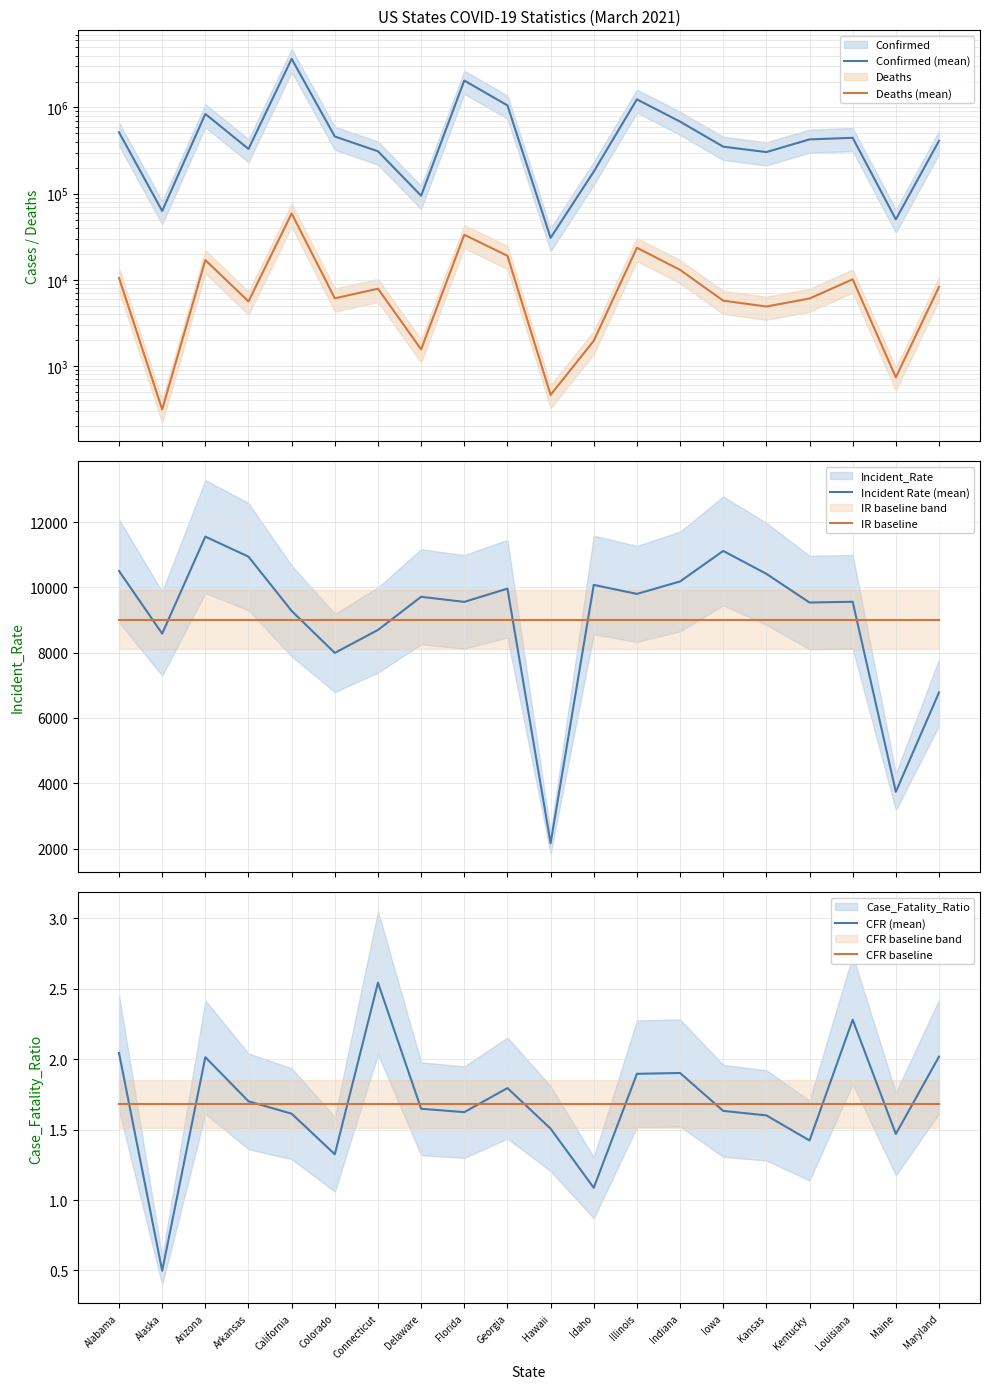

Which series has the largest range (max minus min)?

Confirmed (mean)